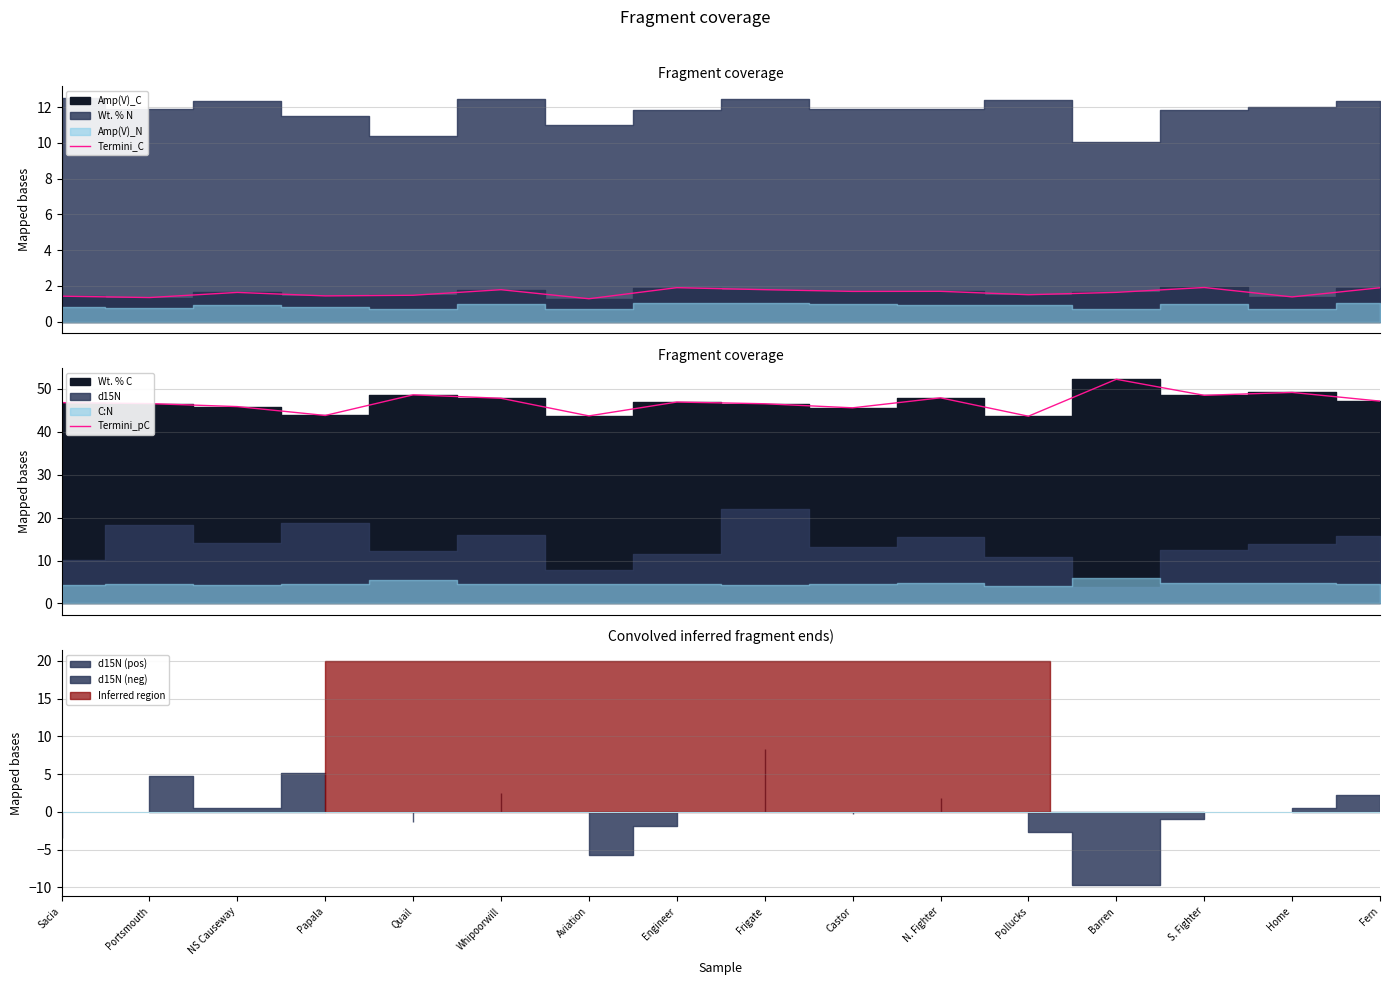

Reading left to right, what are all the values shown in this chart?

Termini_C: 1.4	1.4	1.6	1.4	1.5	1.8	1.3	1.9	1.8	1.7	1.7	1.5	1.6	1.9	1.4	1.9
Termini_pC: 46.8	46.6	45.9	43.8	48.6	47.8	43.7	47.0	46.5	45.6	47.9	43.6	52.3	48.5	49.2	47.2